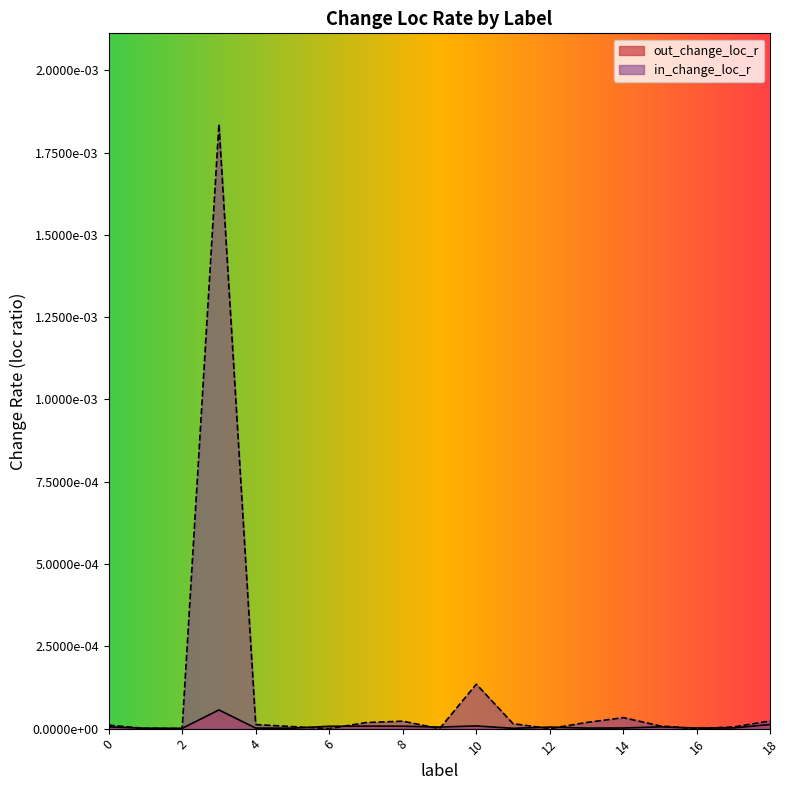

How many data points does each series have?

19